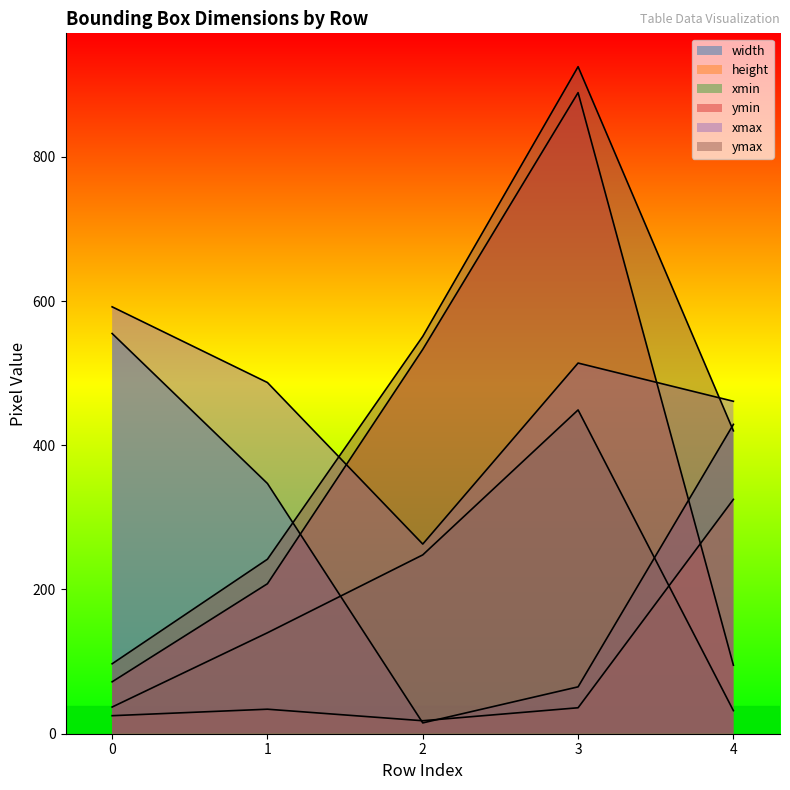

Where do width and ymax first cross each other?

1 and 2